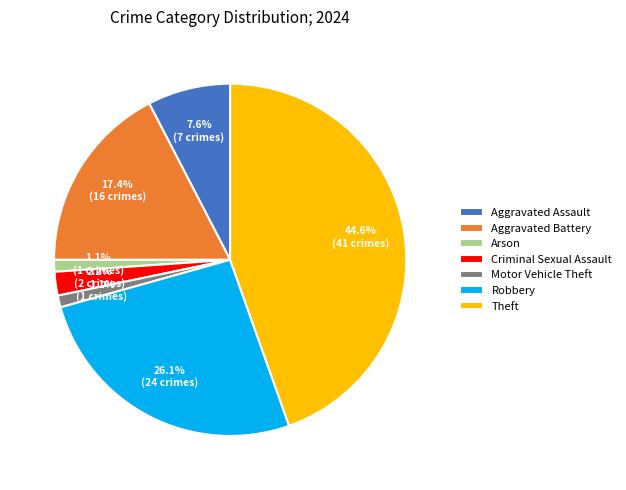

Is the sum of Motor Vehicle Theft and Theft greater than half?

No